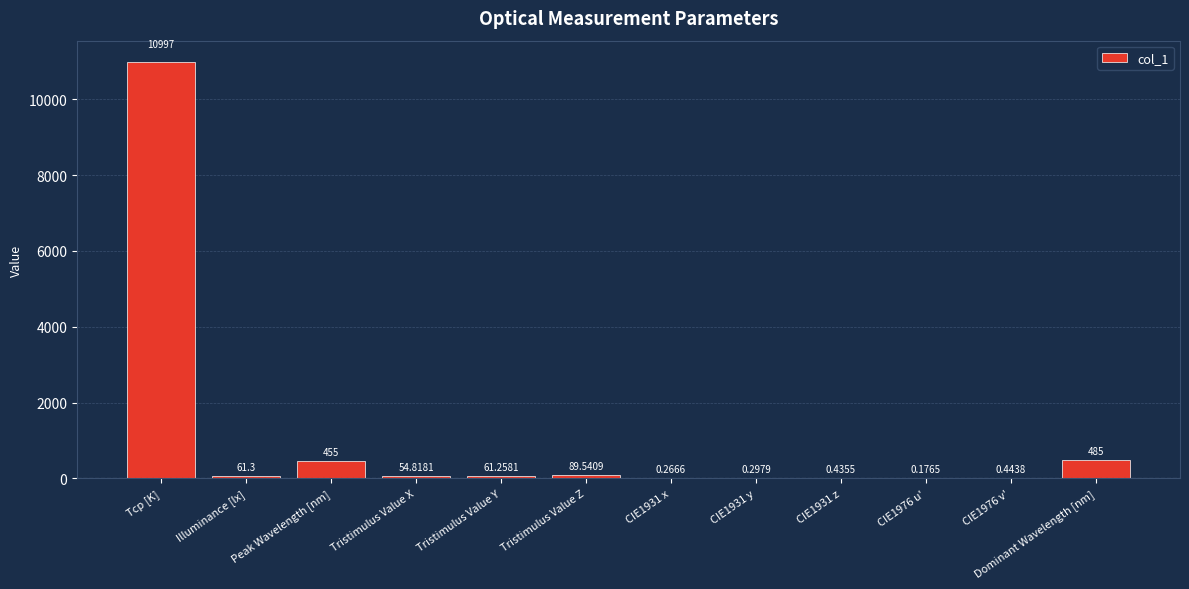

What is the ratio of the value at Dominant Wavelength [nm] to the value at Tristimulus Value X?

8.8